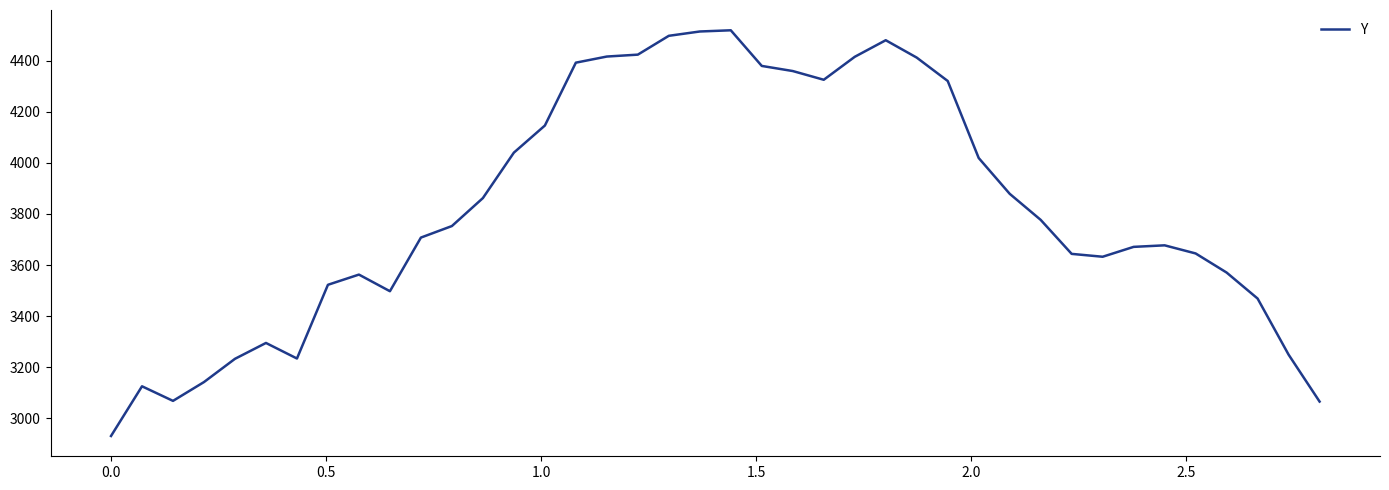

What is the difference between the maximum and minimum values?

1589.7